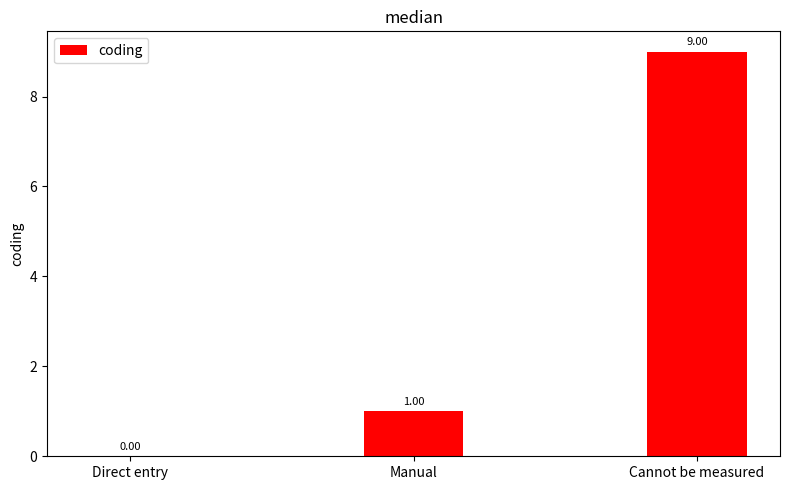

What is the maximum value shown in the chart?

9